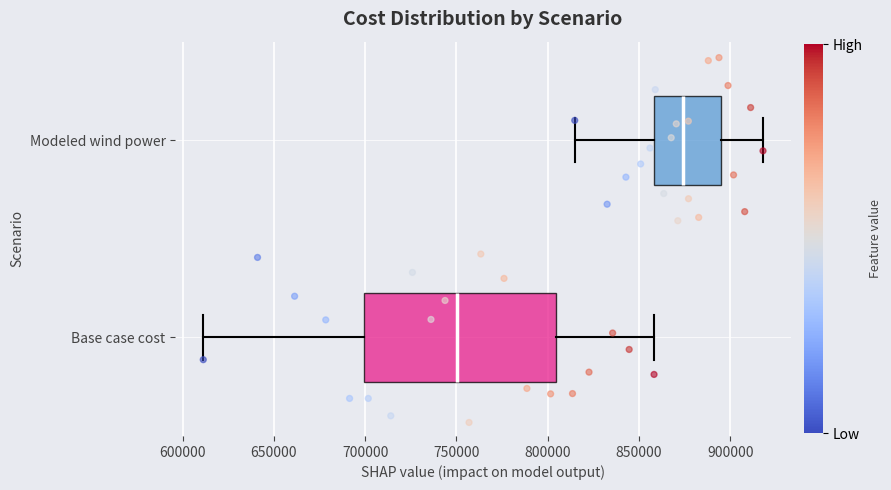

Where does the median line of the box for Base case cost sit on the x-axis? The values are not printed on the chart, so give them approximately, as read against the axis.

750000